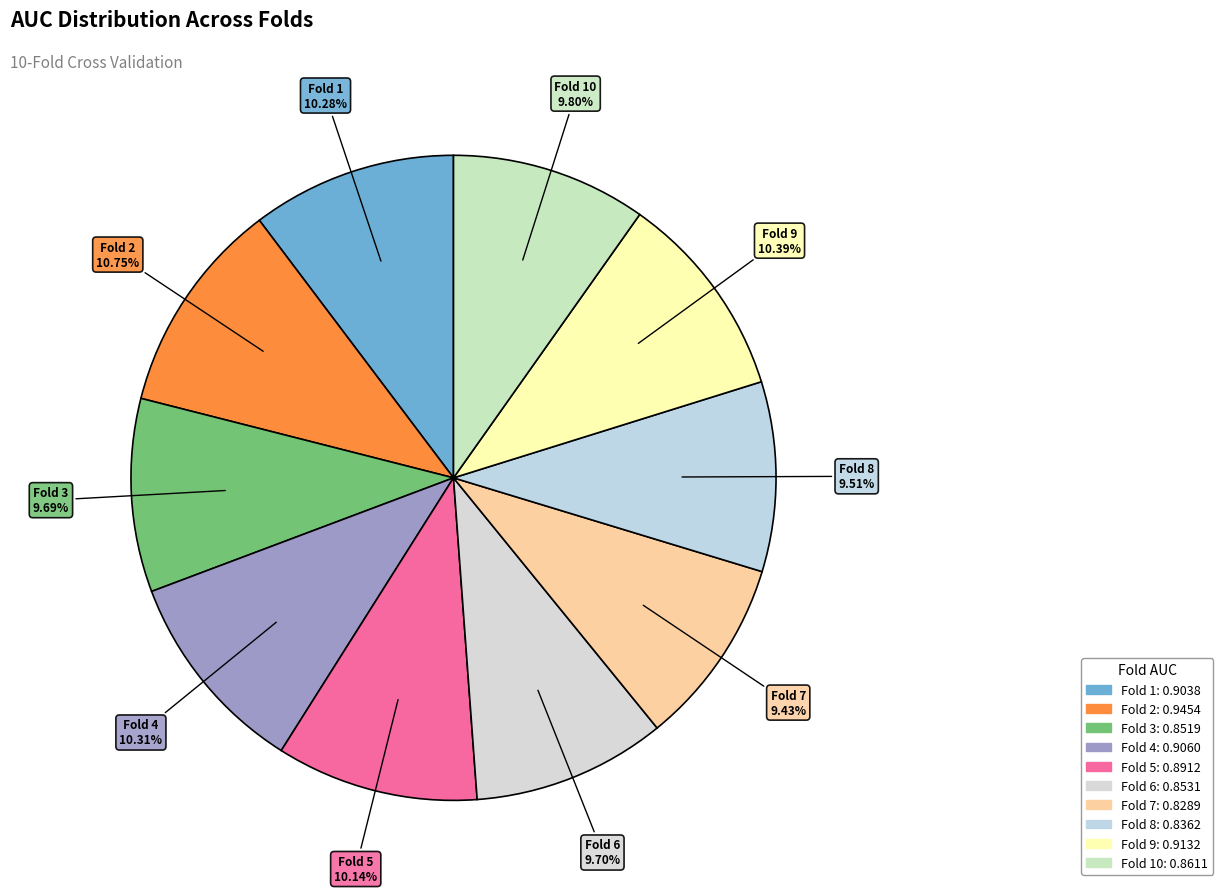

To the nearest percent, what is the difference between the largest and smallest slice percentages?

1%